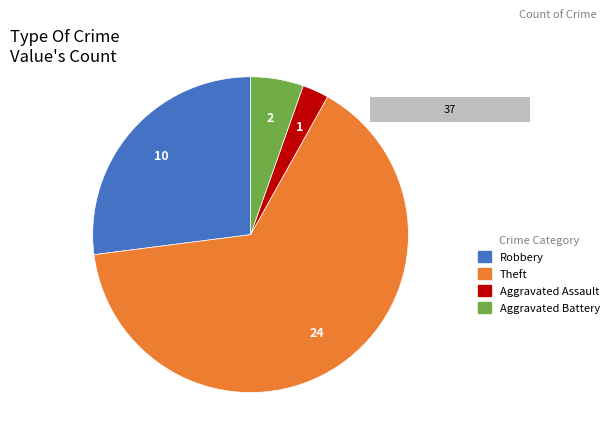

Is it true that Aggravated Assault is 3% of the pie?

True